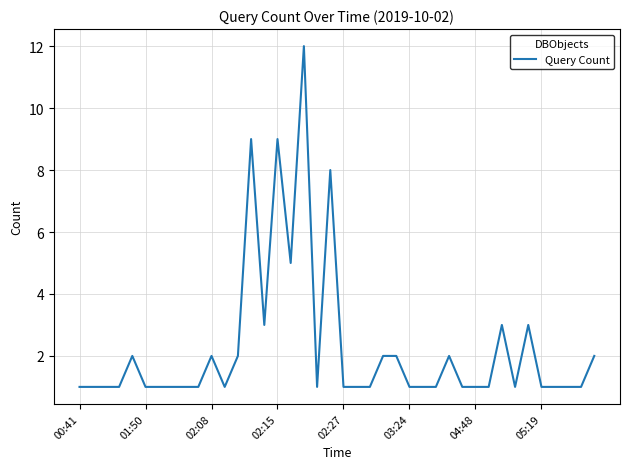

What is the difference between the maximum and minimum values?

11